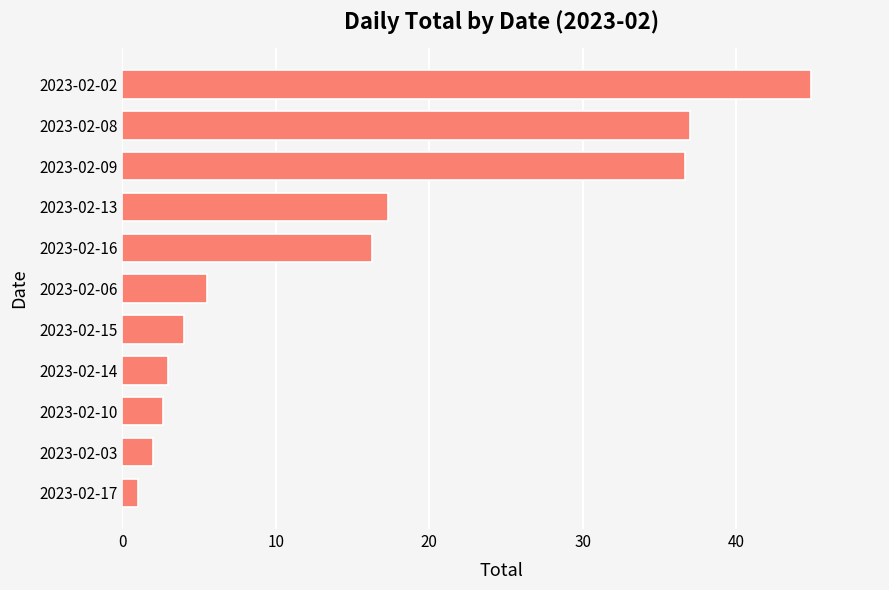

What is the change in value from 2023-02-16 to 2023-02-13?

+1.0